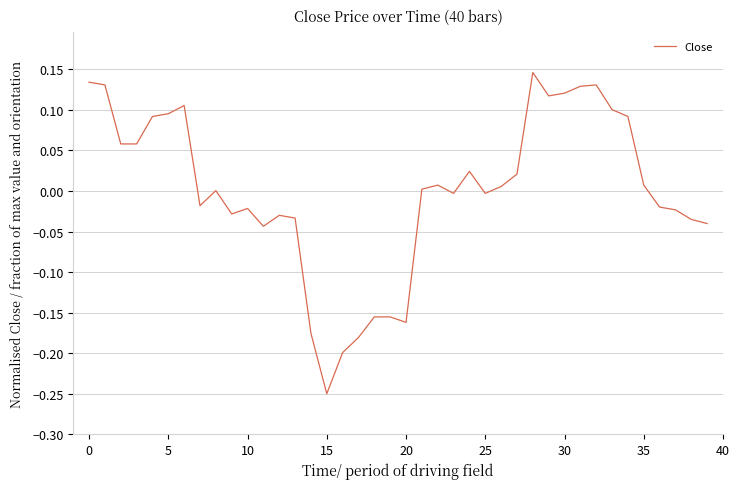

What is the difference between the maximum and minimum values?

0.4